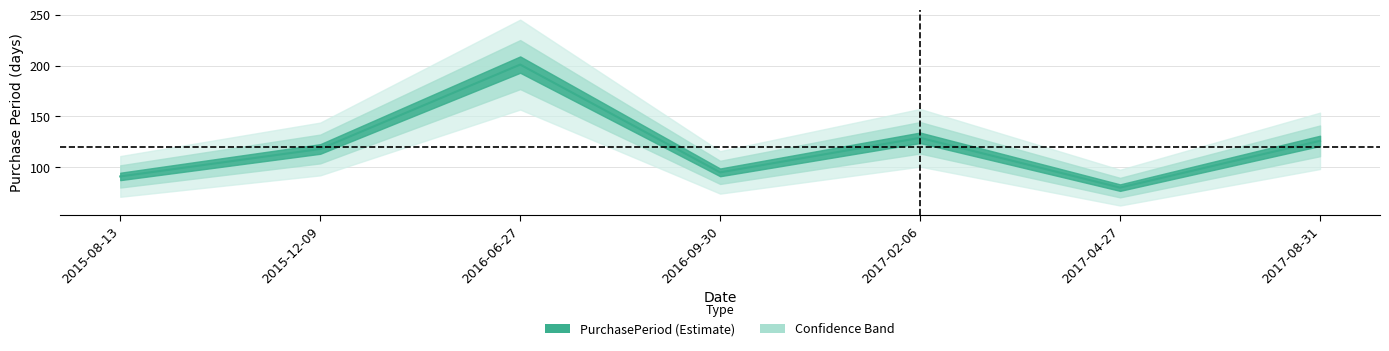

Is this an area chart (filled region under the line)?

No